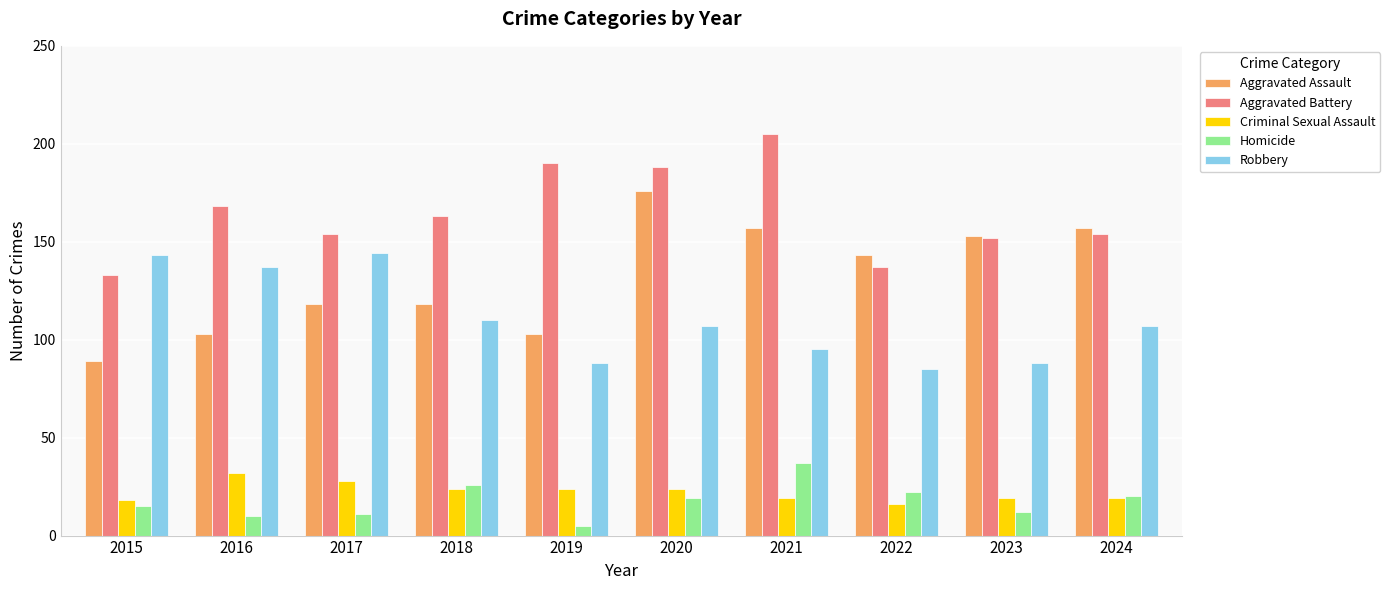

What is the smallest value displayed?

5